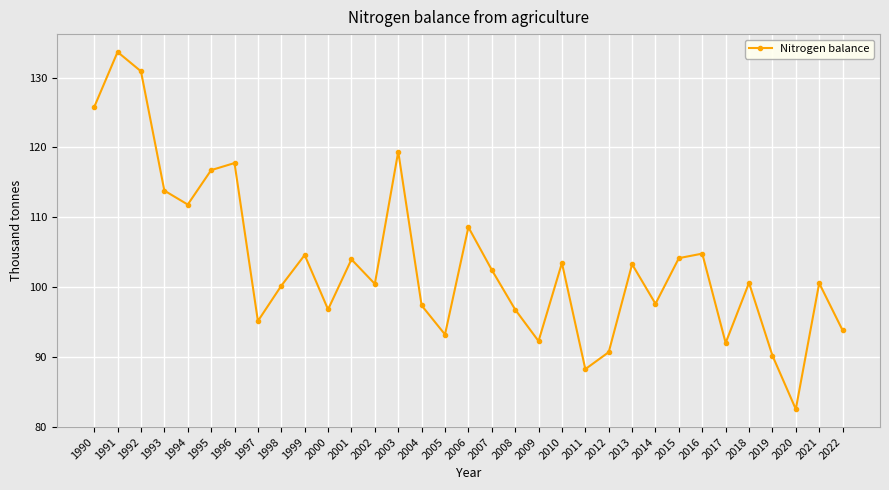

Is it true that the value at 2003 is 195.1?

False